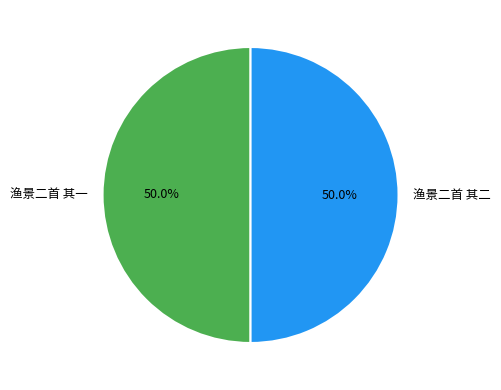

Is the sum of 渔景二首 其二 and 渔景二首 其一 greater than half?

Yes